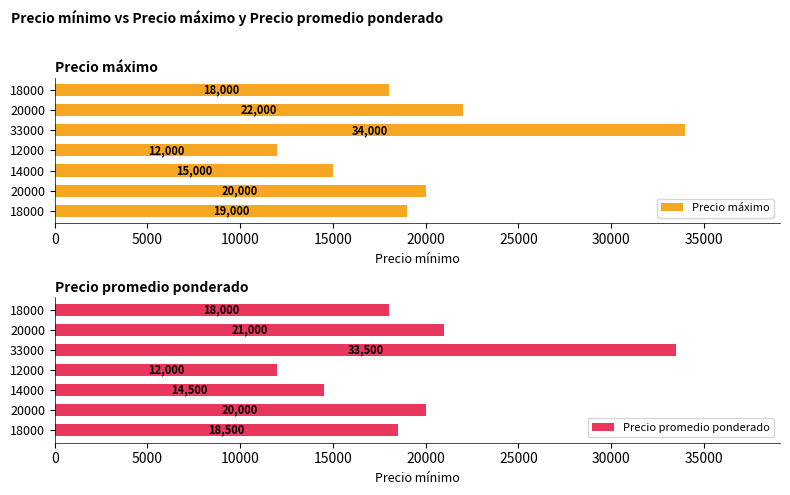

How many series are shown in this chart?

2